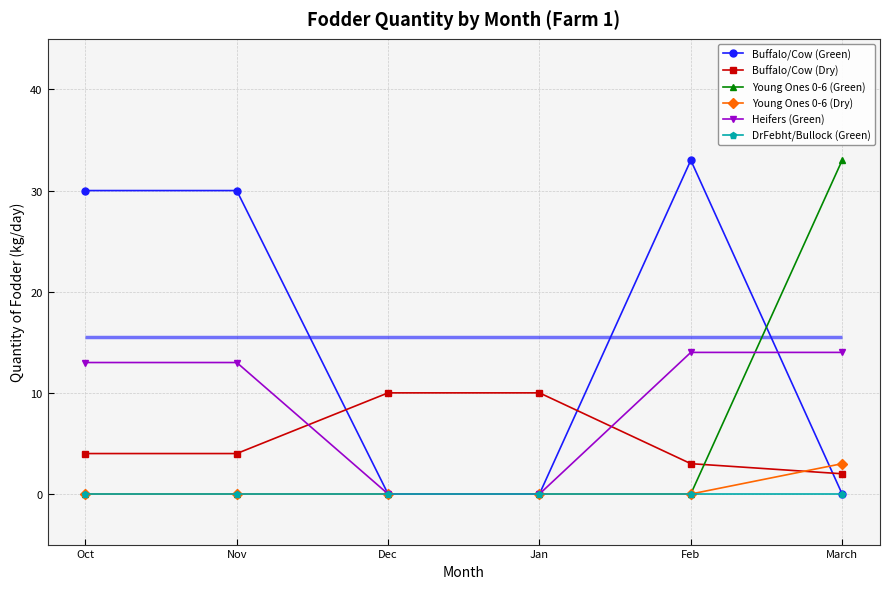

True or false: Buffalo/Cow (Green) has more than 1 interior local peaks.

False